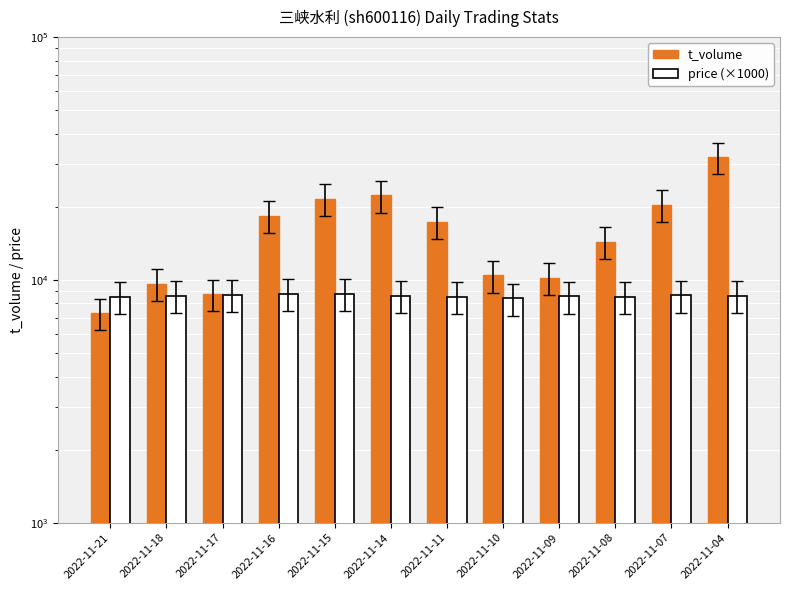

The t_volume series shows 32002 at 2022-11-04. True or false?

True